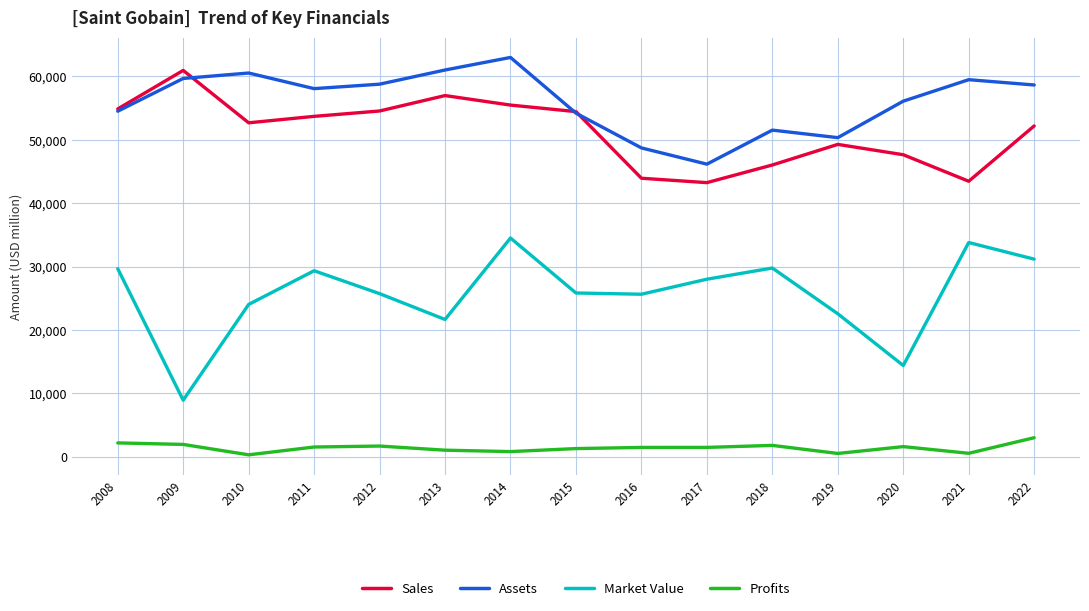

Where is Market Value nearest to the value 21701?

2013